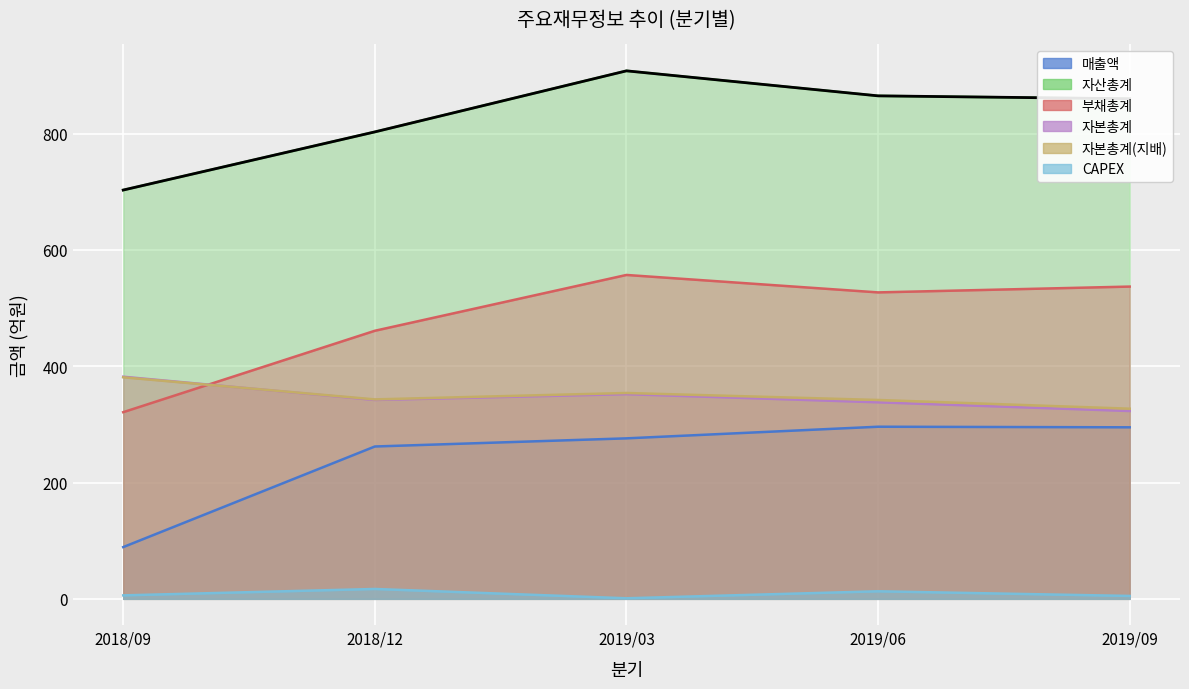

What position from the right is 2019/09?

1